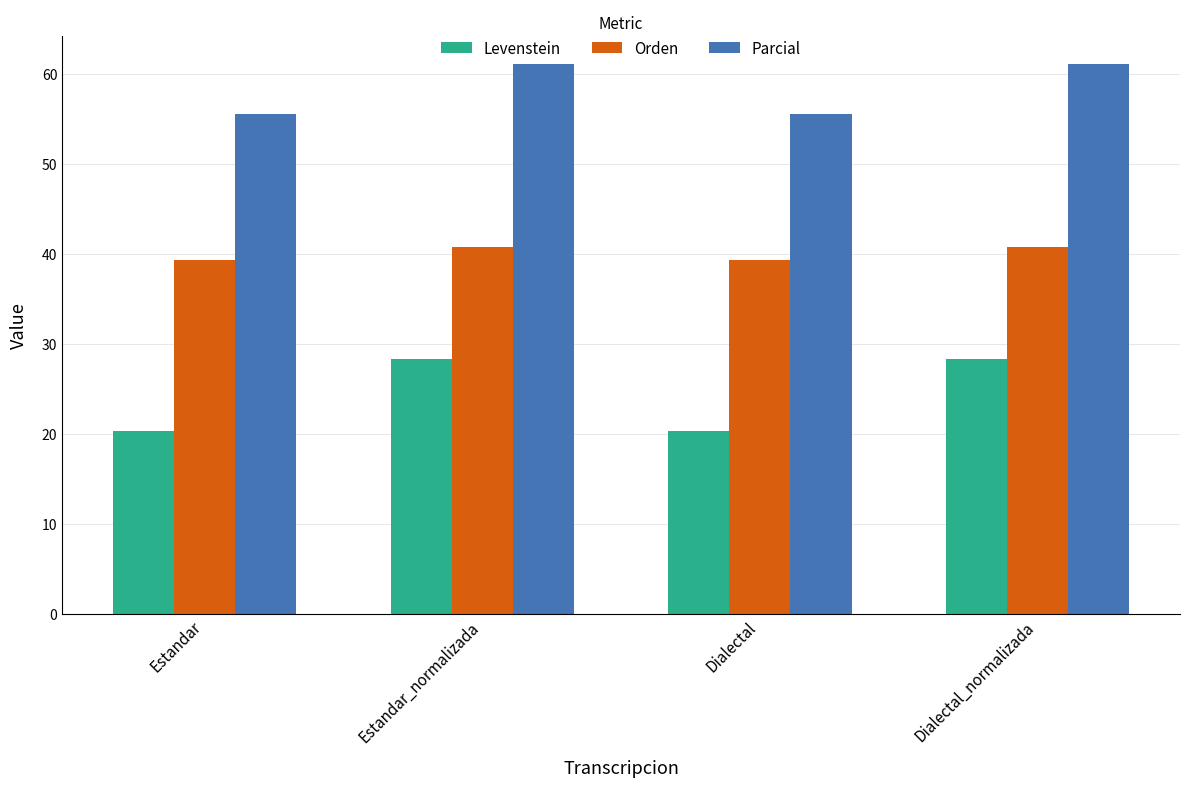

Rank the series by their average value, from highest to lowest.

Parcial, Orden, Levenstein